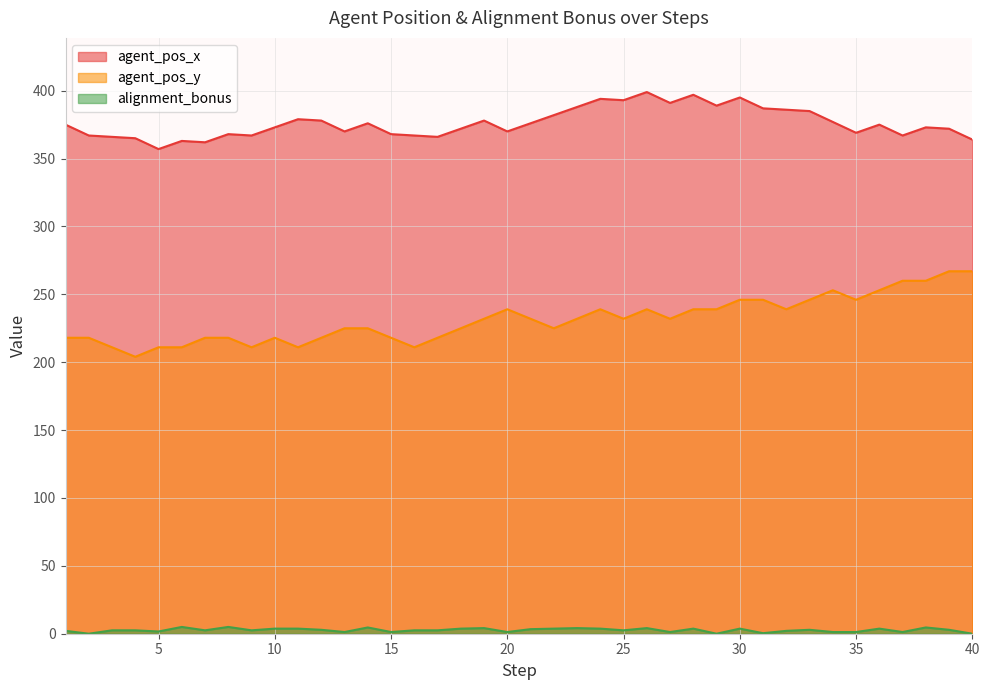

True or false: agent_pos_x and alignment_bonus intersect in this chart.

False